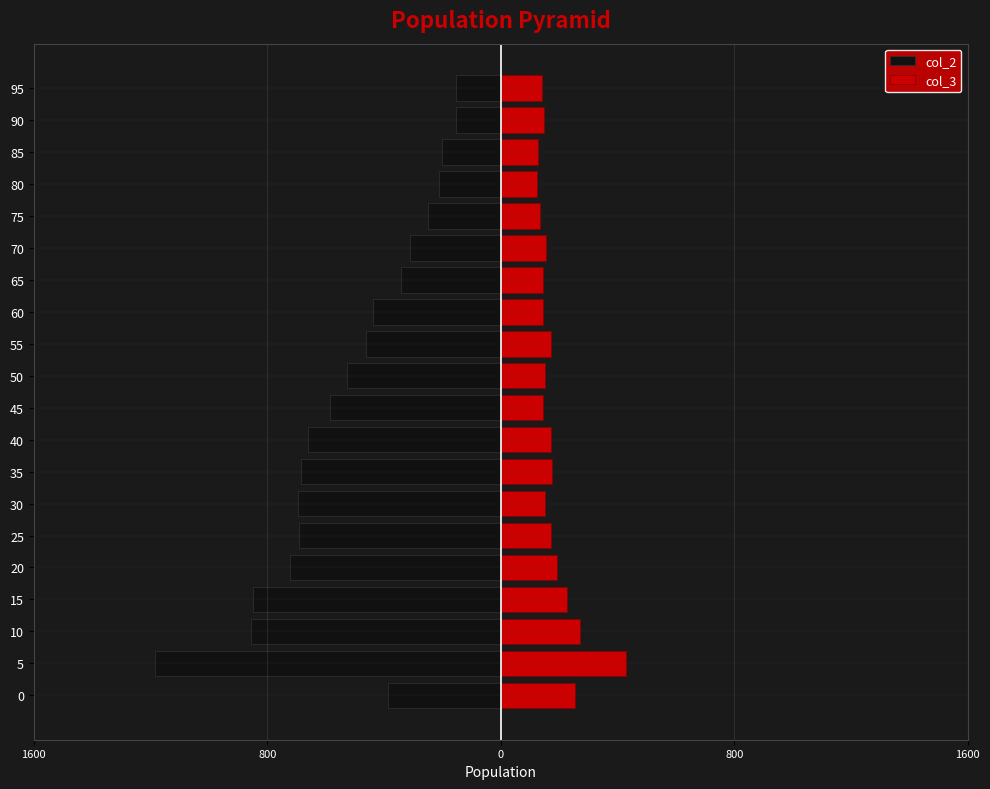

What is the value of the col_3 bar at the 14th from the left?

146